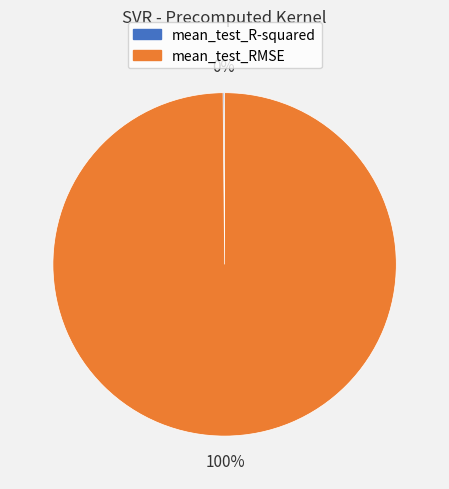

What is the majority slice?

mean_test_RMSE